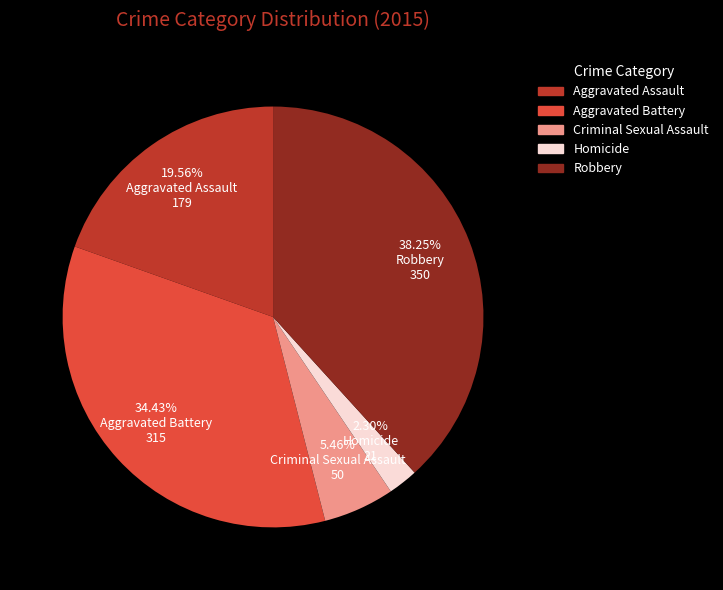

True or false: Homicide accounts for 2% of the total.

True